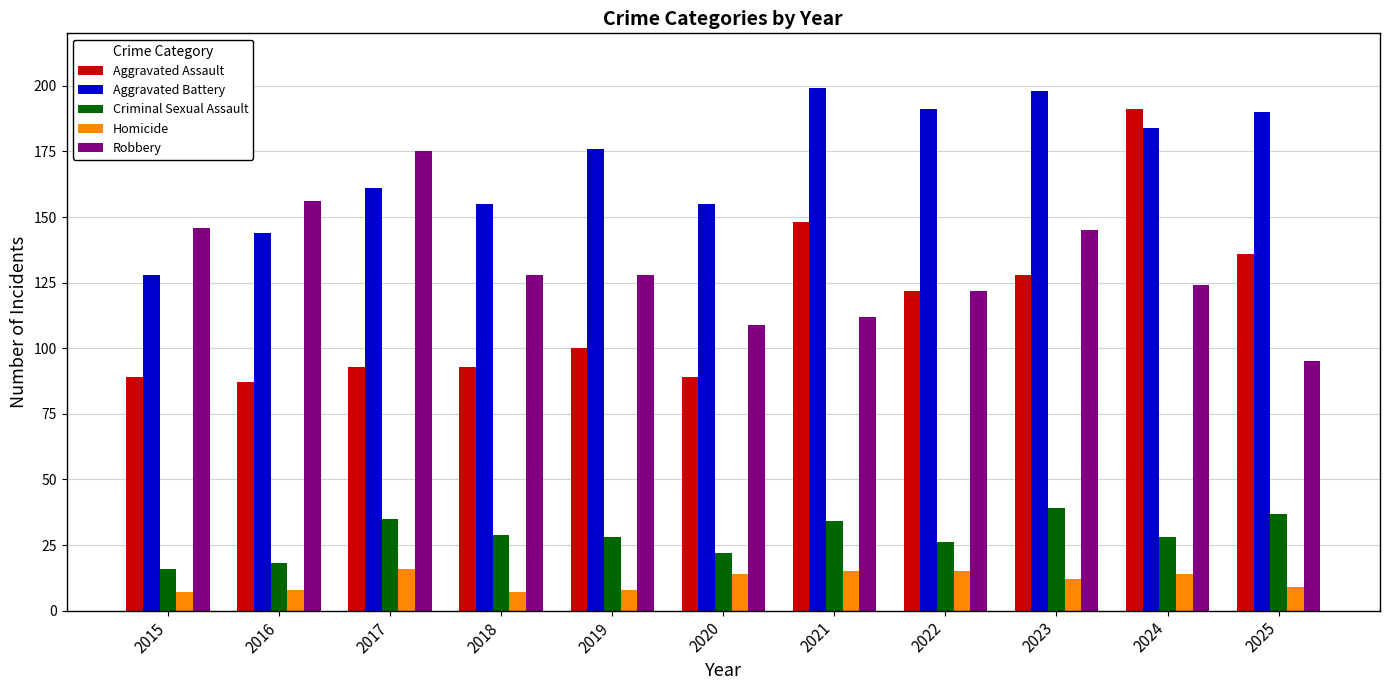

At 2021, list the series in order from largest to smallest.

Aggravated Battery, Aggravated Assault, Robbery, Criminal Sexual Assault, Homicide